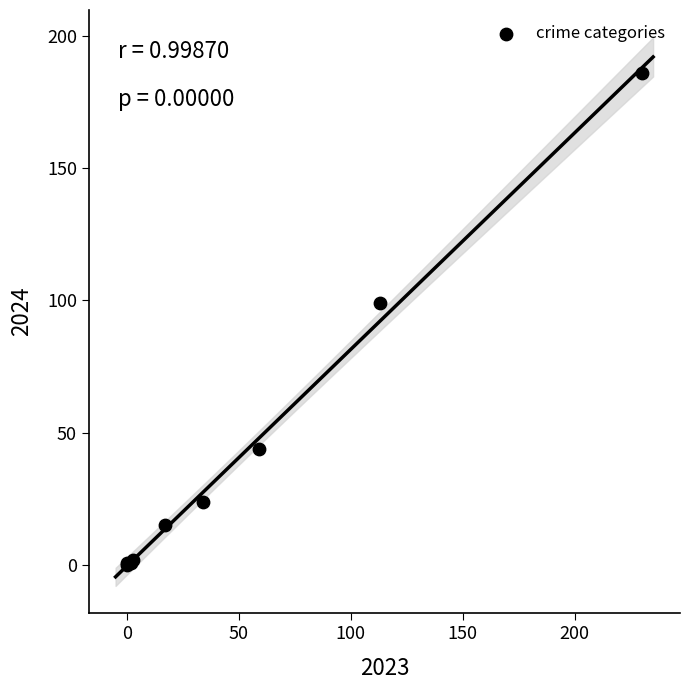

What Y value in the scatter plot is closest to 93?

99